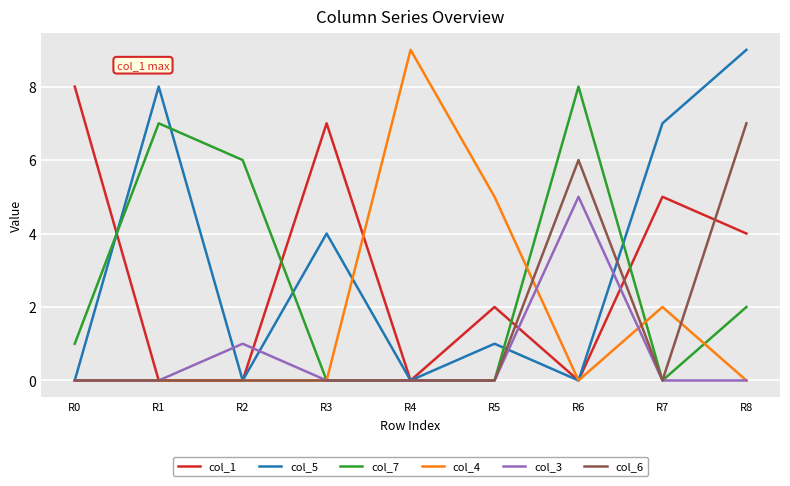

Reading right to left, extract all data points from this chart.

col_1: R8=4	R7=5	R6=0	R5=2	R4=0	R3=7	R2=0	R1=0	R0=8
col_5: R8=9	R7=7	R6=0	R5=1	R4=0	R3=4	R2=0	R1=8	R0=0
col_7: R8=2	R7=0	R6=8	R5=0	R4=0	R3=0	R2=6	R1=7	R0=1
col_4: R8=0	R7=2	R6=0	R5=5	R4=9	R3=0	R2=0	R1=0	R0=0
col_3: R8=0	R7=0	R6=5	R5=0	R4=0	R3=0	R2=1	R1=0	R0=0
col_6: R8=7	R7=0	R6=6	R5=0	R4=0	R3=0	R2=0	R1=0	R0=0